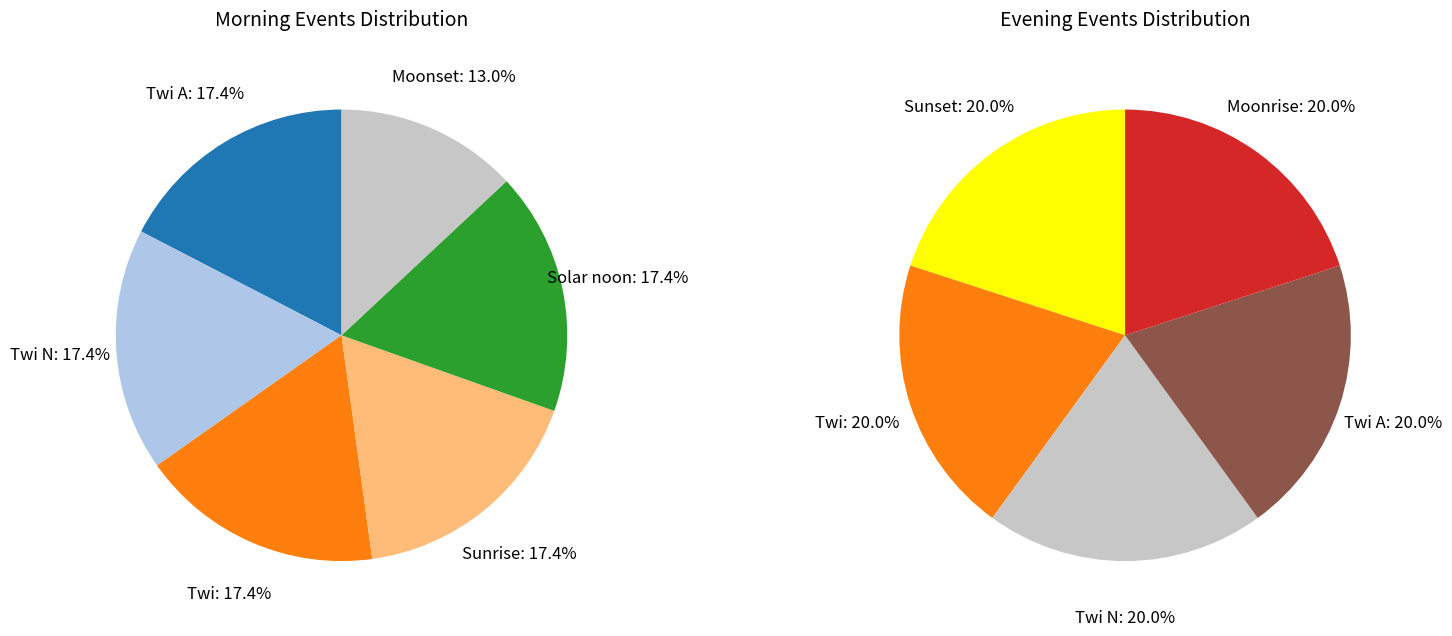

What is the largest slice in the pie chart?

Twi A